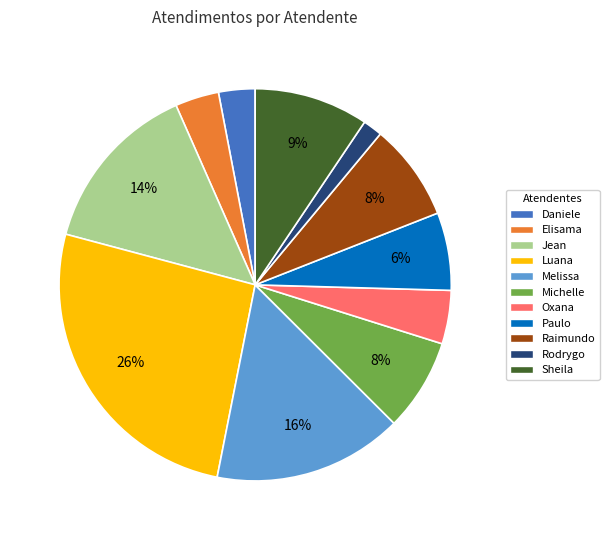

To the nearest percent, what is the difference between the largest and smallest slice percentages?

24%